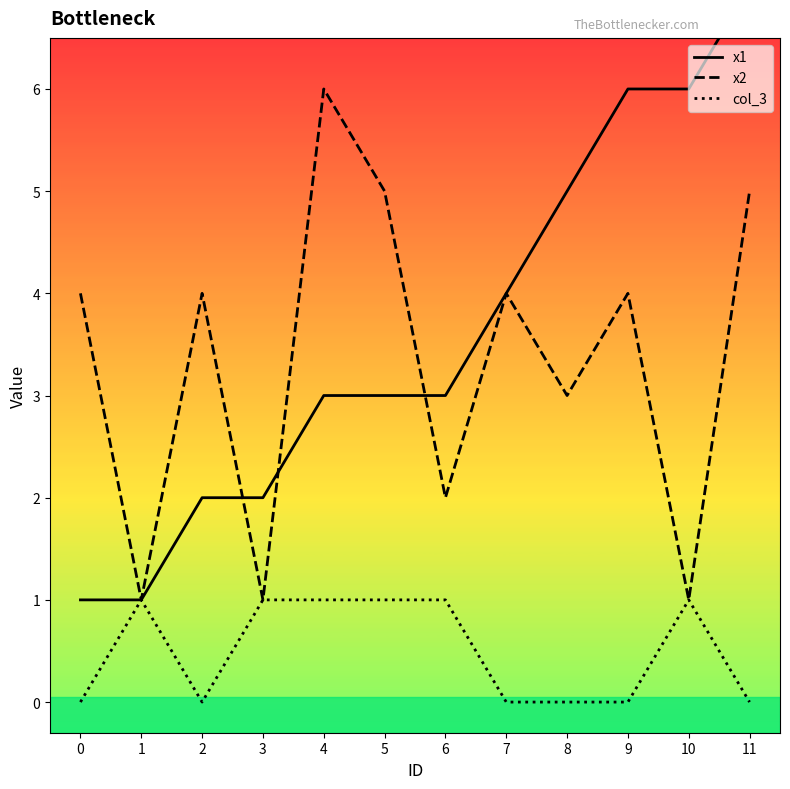

Rank the categories by x1 value from highest to lowest.

11, 9, 10, 8, 7, 4, 5, 6, 2, 3, 0, 1